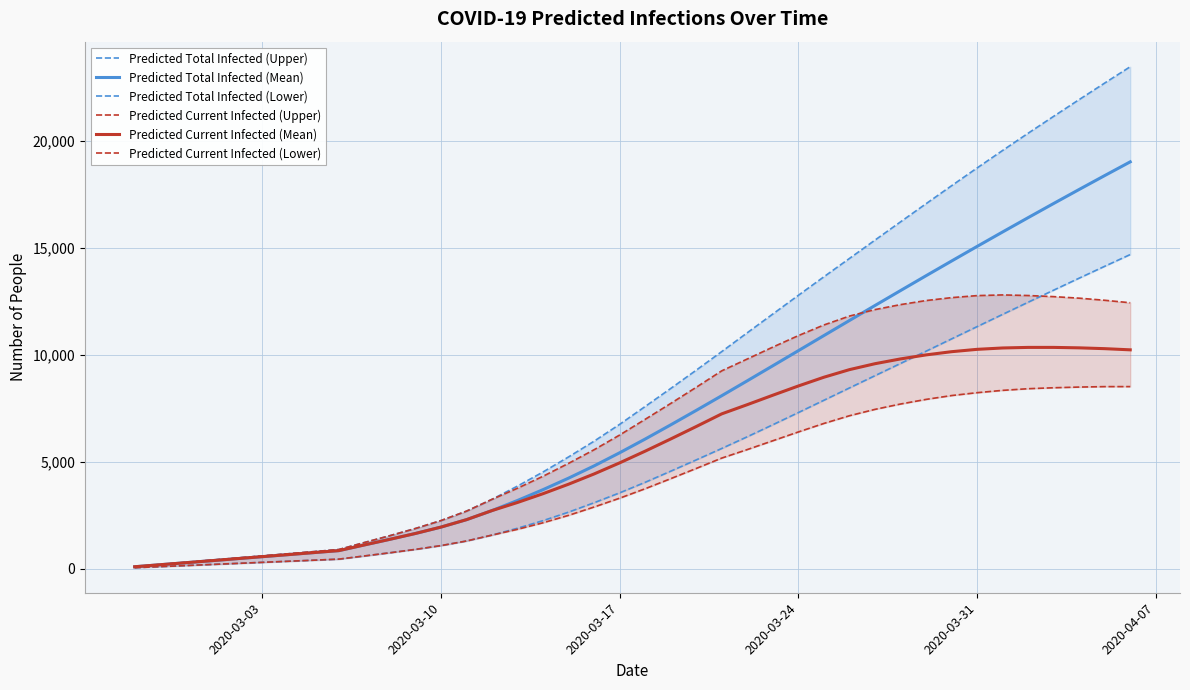

Count the number of data series in this chart.

6